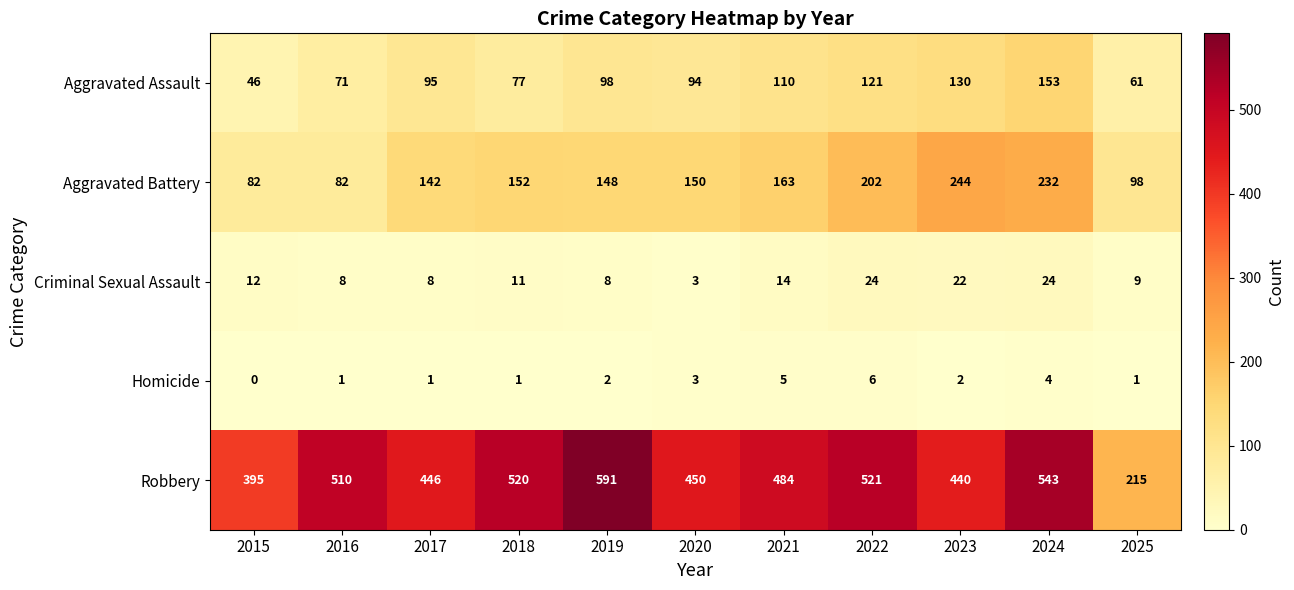

At 2018, list the series in order from smallest to largest.

Homicide, Criminal Sexual Assault, Aggravated Assault, Aggravated Battery, Robbery